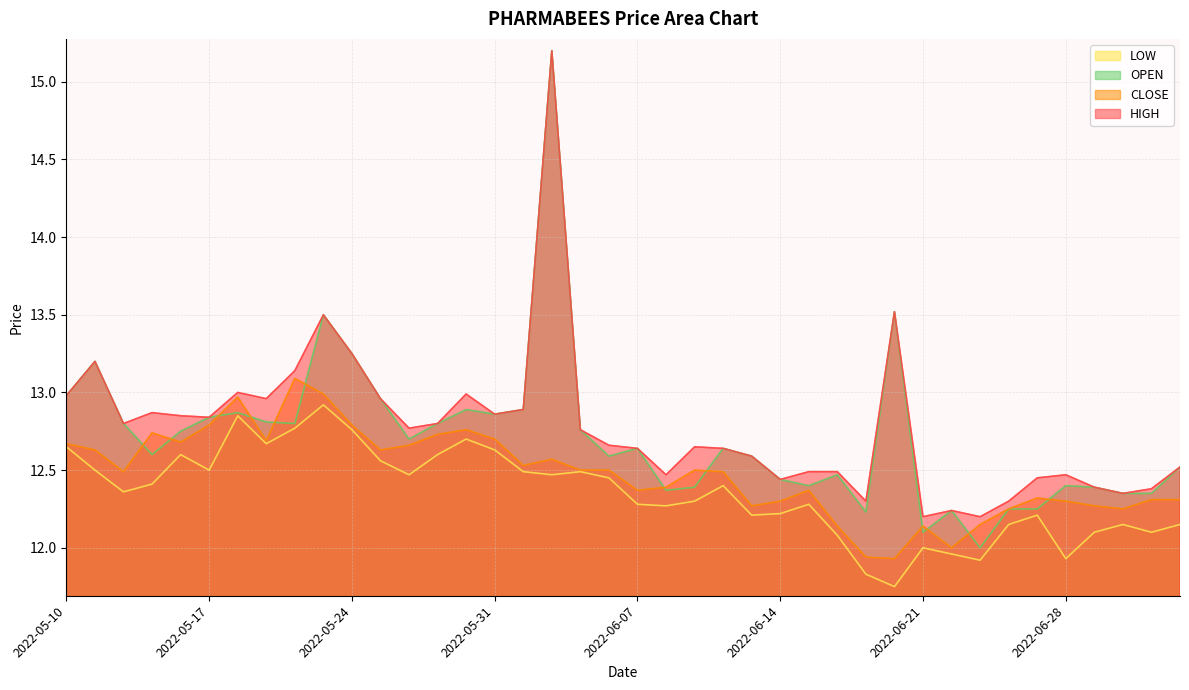

Which has a higher value, 2022-05-20 or 2022-06-06?

2022-05-20